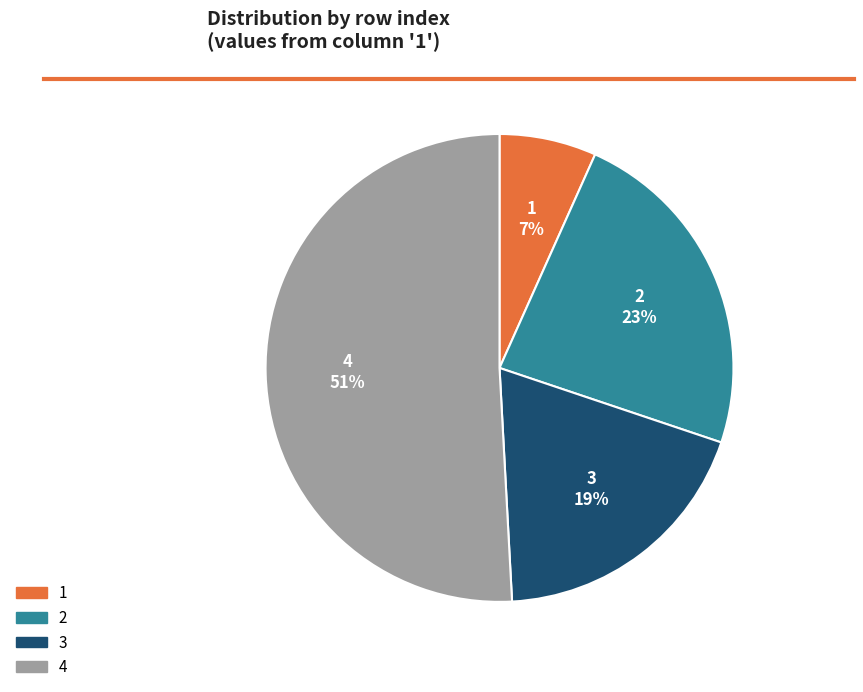

Which category has the biggest portion of the pie?

4